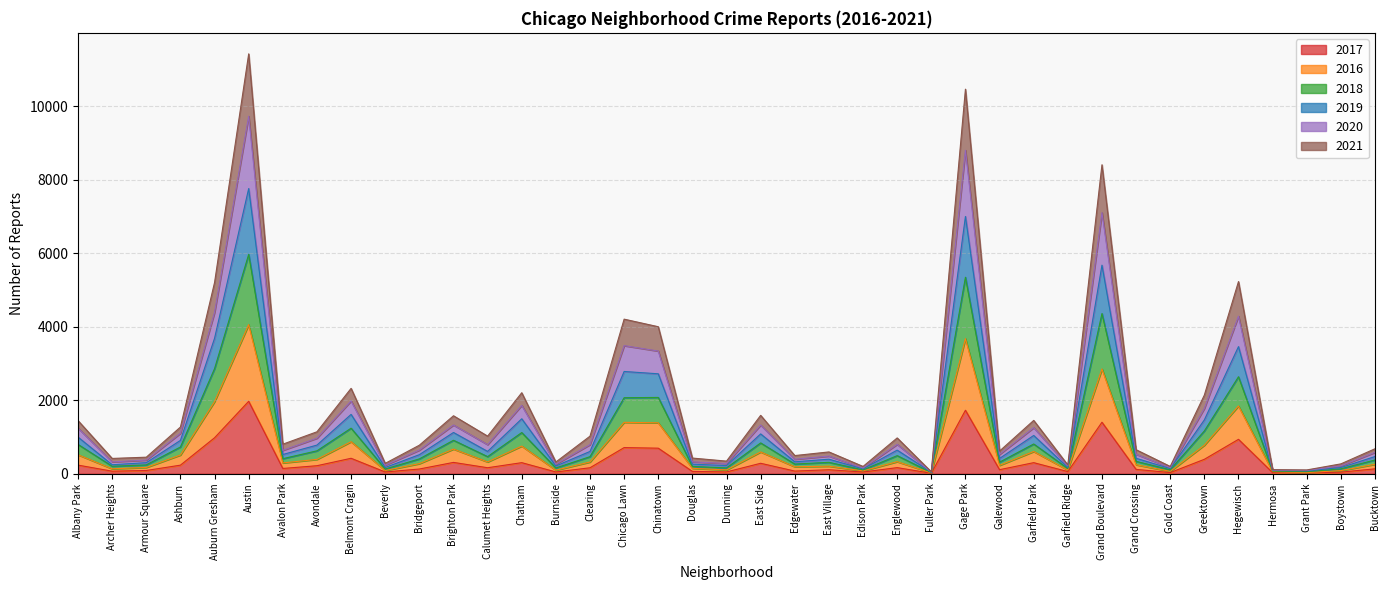

Count the number of data series in this chart.

6